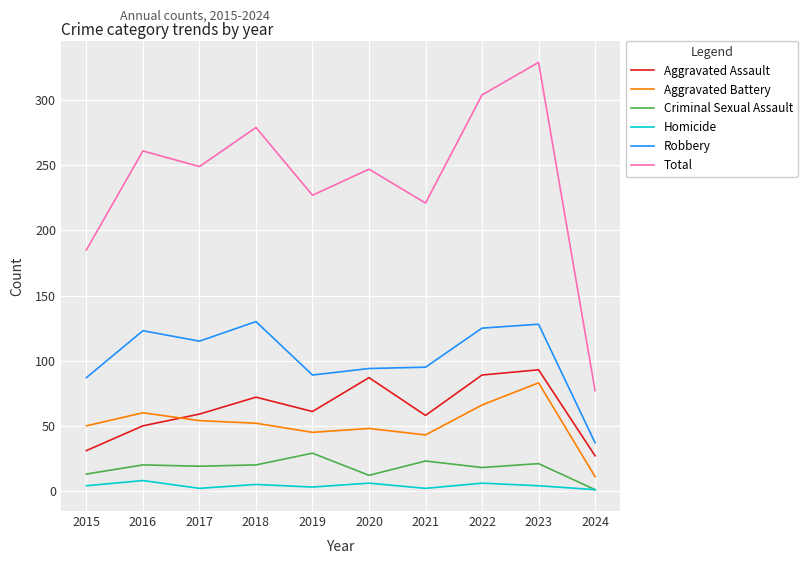

What is the difference between the maximum and second lowest values in the Aggravated Assault series?

62